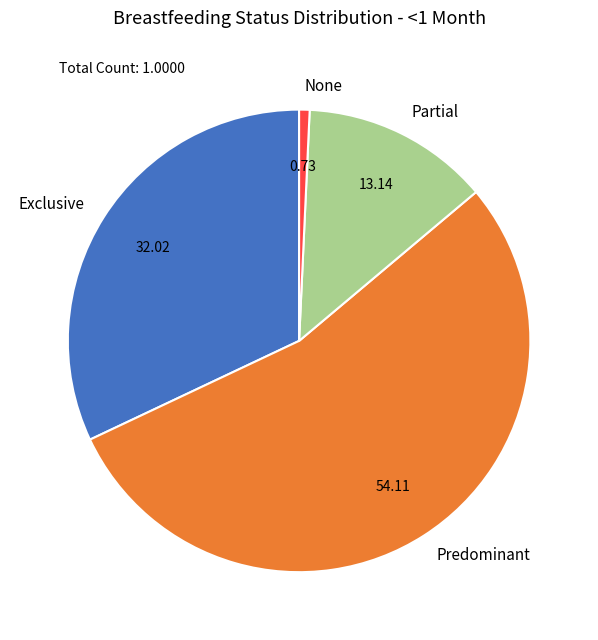

Which slice is the largest?

Predominant